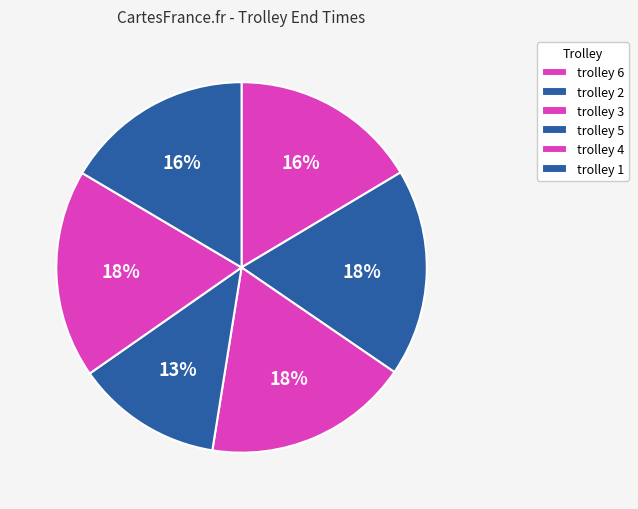

The trolley 1 slice represents 30% of the pie. True or false?

False